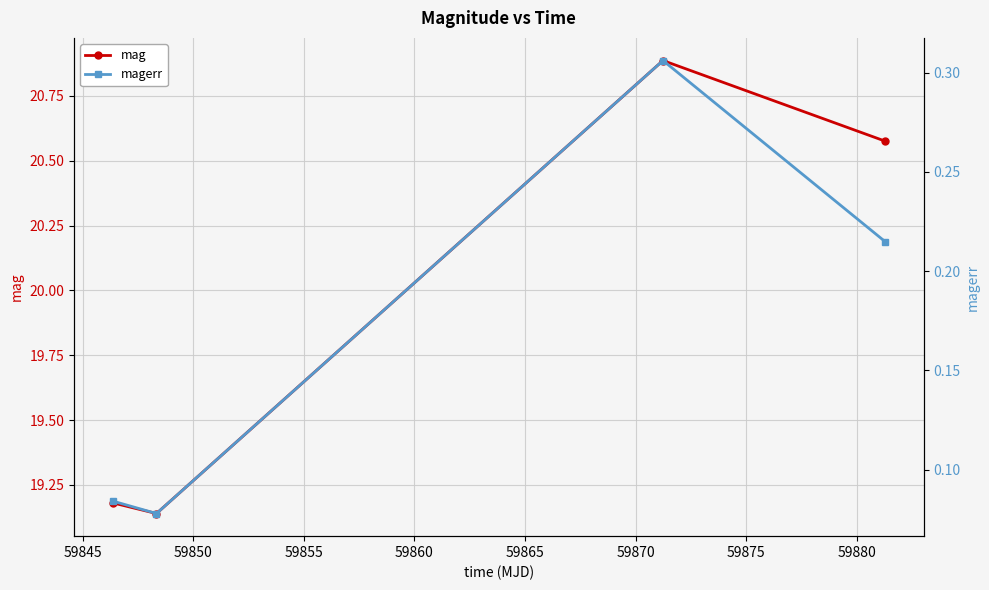

What is the difference between the mag values at 59855 and 59845?

1.4